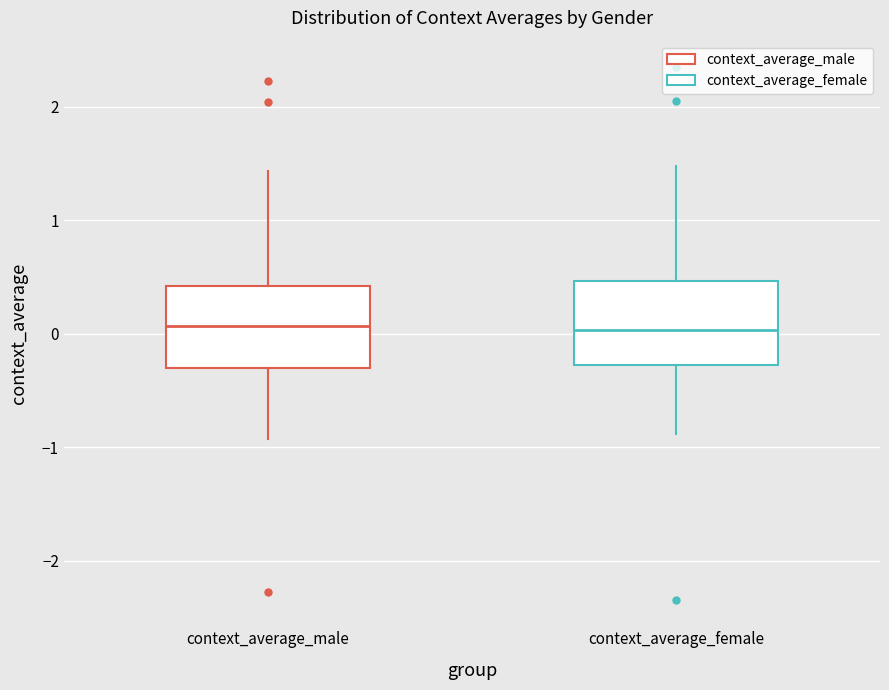

Reading left to right, read every box against the y-axis: the position of its median line, the range the box covers, and the ends of its whiskers. The values are not printed on the chart, so give them approximately, as read against the axis.

context_average_male: median 0.1, box -0.3 to 0.4, whiskers -0.9 to 1.4
context_average_female: median 0.0, box -0.3 to 0.5, whiskers -0.9 to 1.5